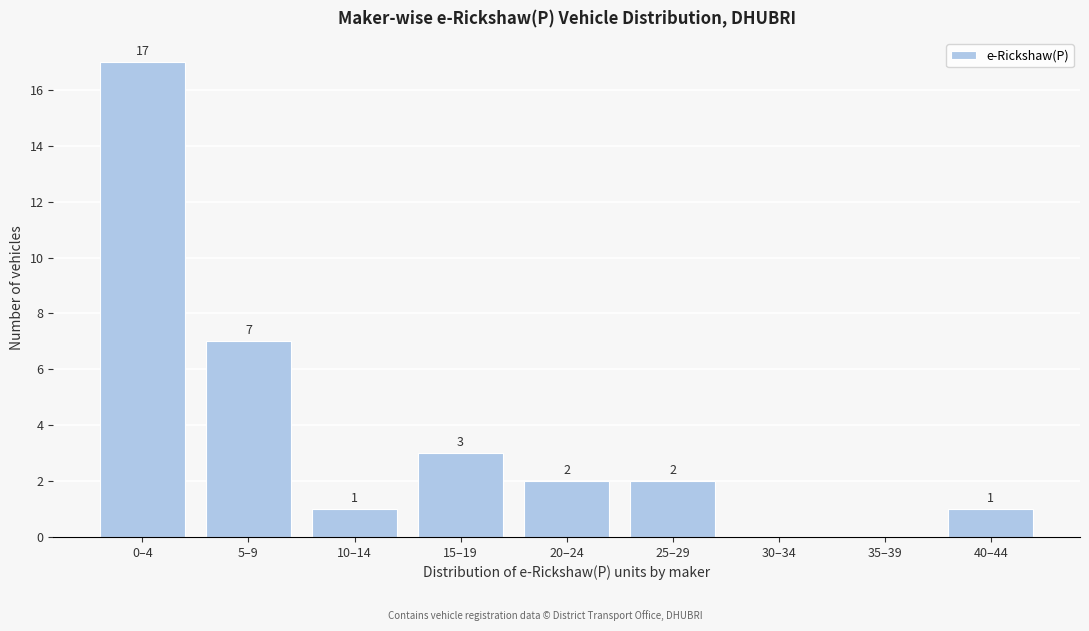

Reading left to right, transcribe all the data shown in this chart.

0–4=17	5–9=7	10–14=1	15–19=3	20–24=2	25–29=2	30–34=0	35–39=0	40–44=1